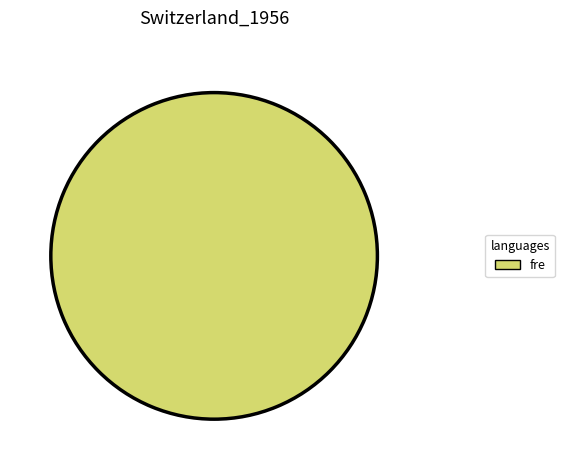

Rank the categories by value from highest to lowest.

fre